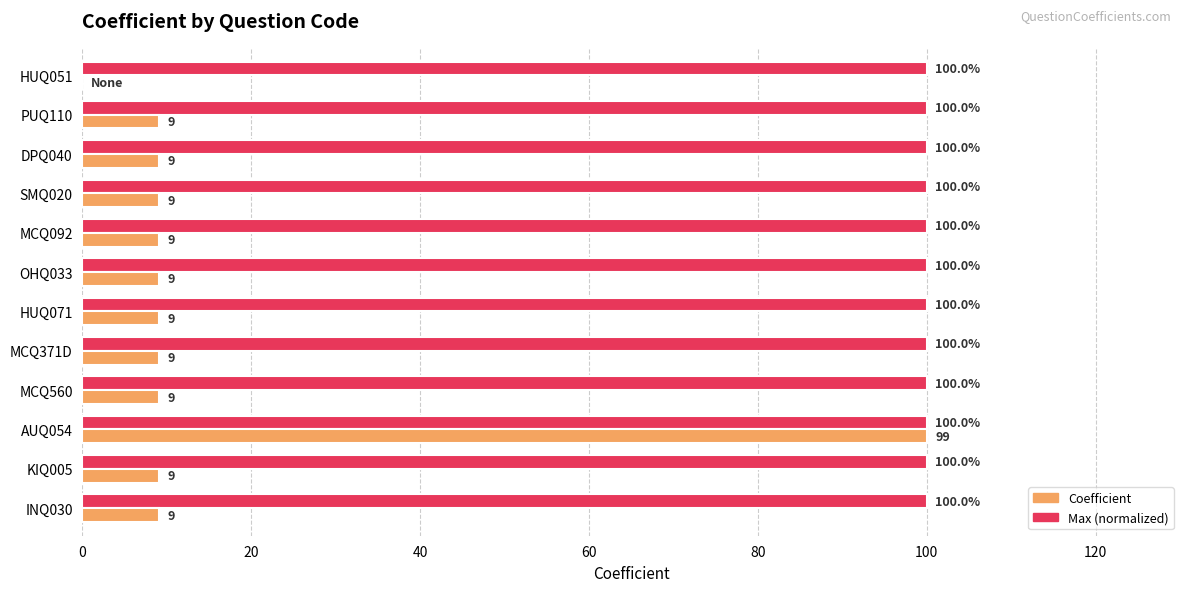

What is the greatest value displayed?

100.0